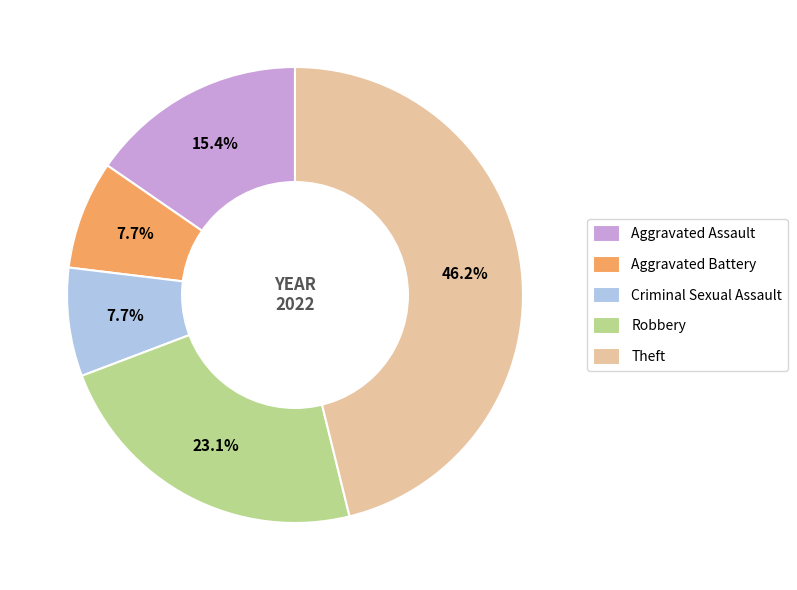

What is the largest slice in the pie chart?

Theft